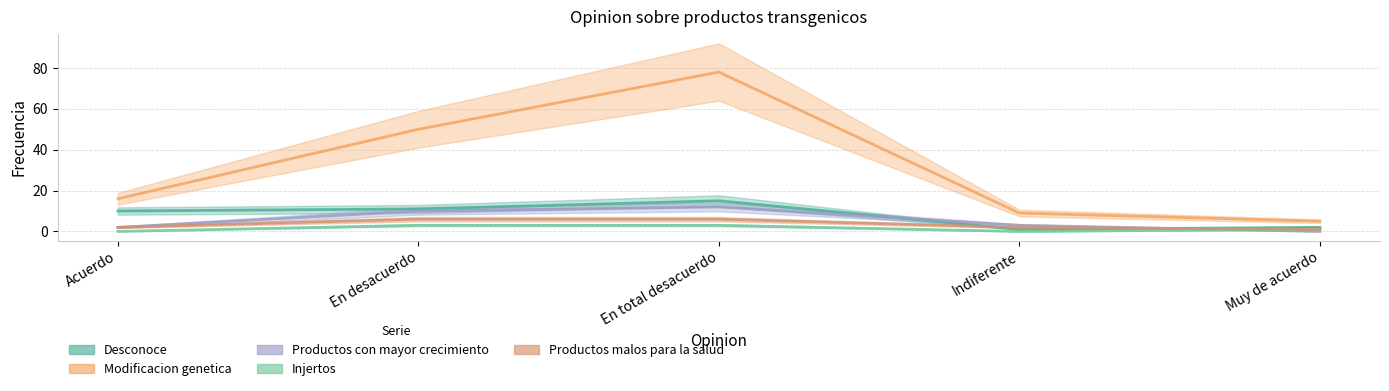

What is the difference between the maximum and second lowest values in the Productos malos para la salud series?

4